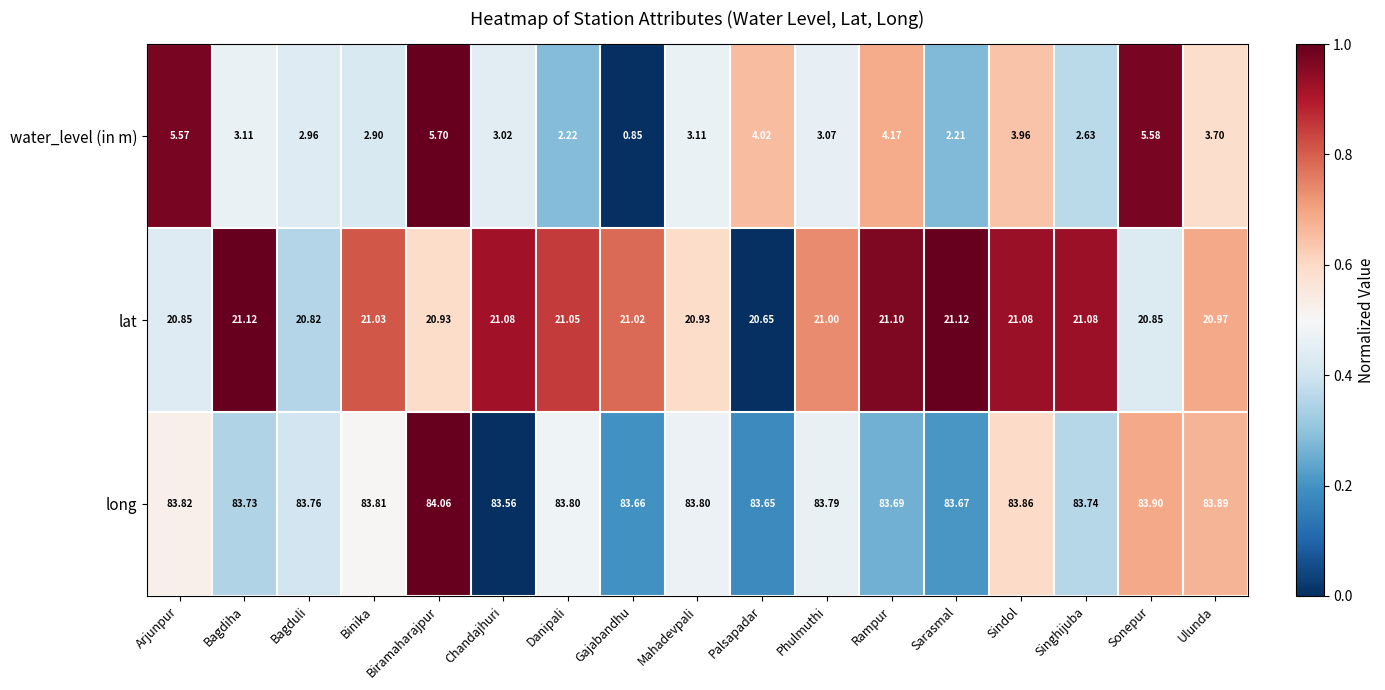

Between Bagduli and Phulmuthi, which series saw the biggest shift?

lat